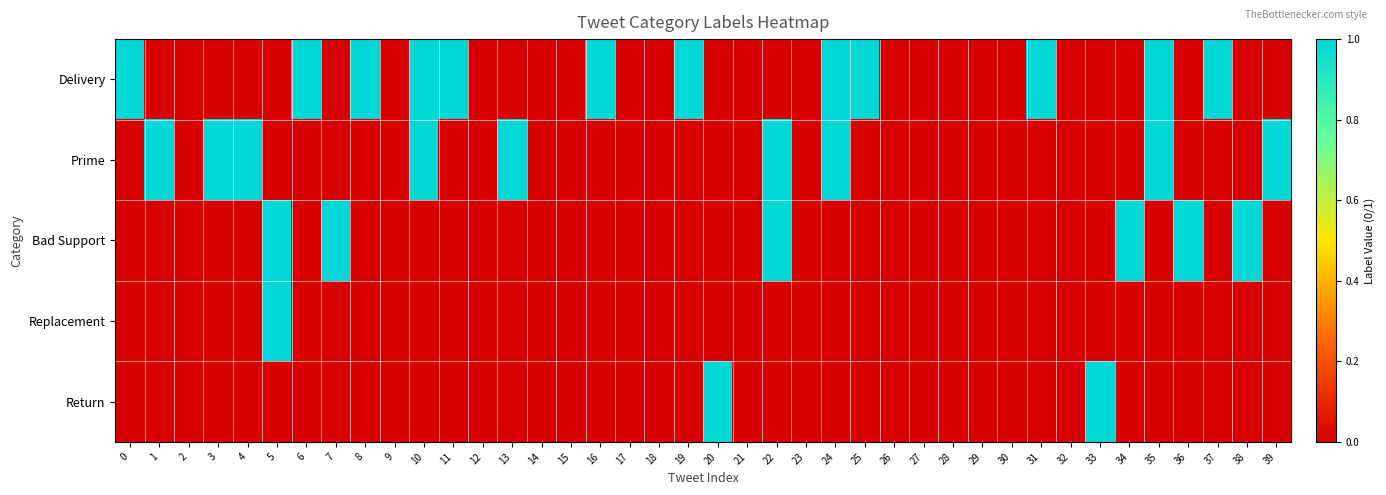

How many data points does each series have?

40